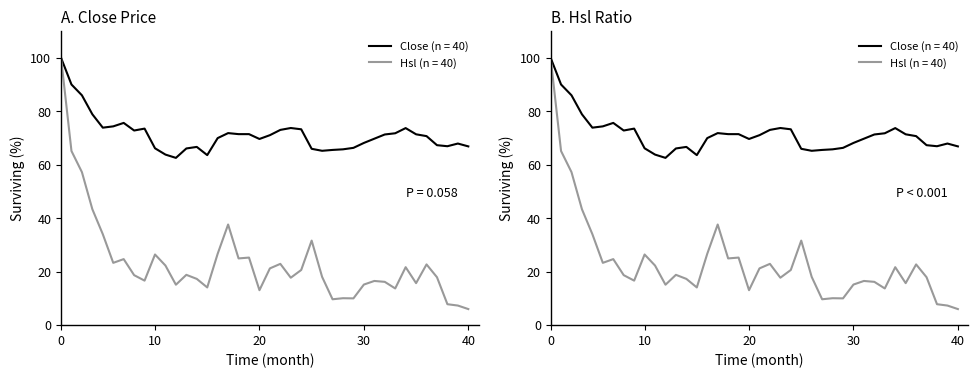

In Hsl, how many points are lower than both neighbors (excluding endpoints)?

11